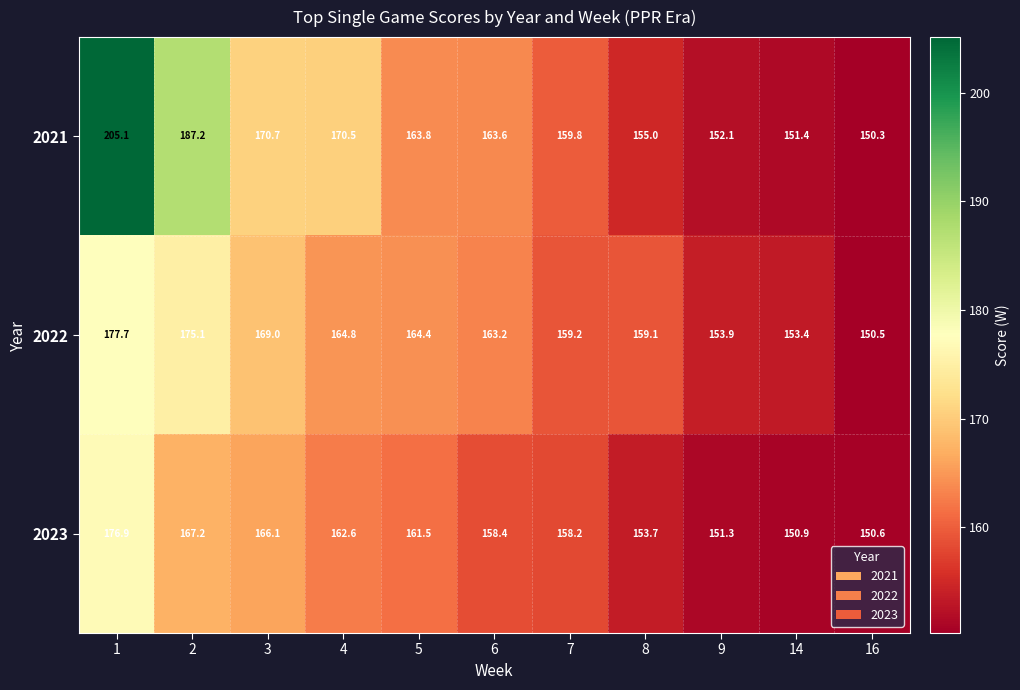

How many distinct data groups are displayed?

3